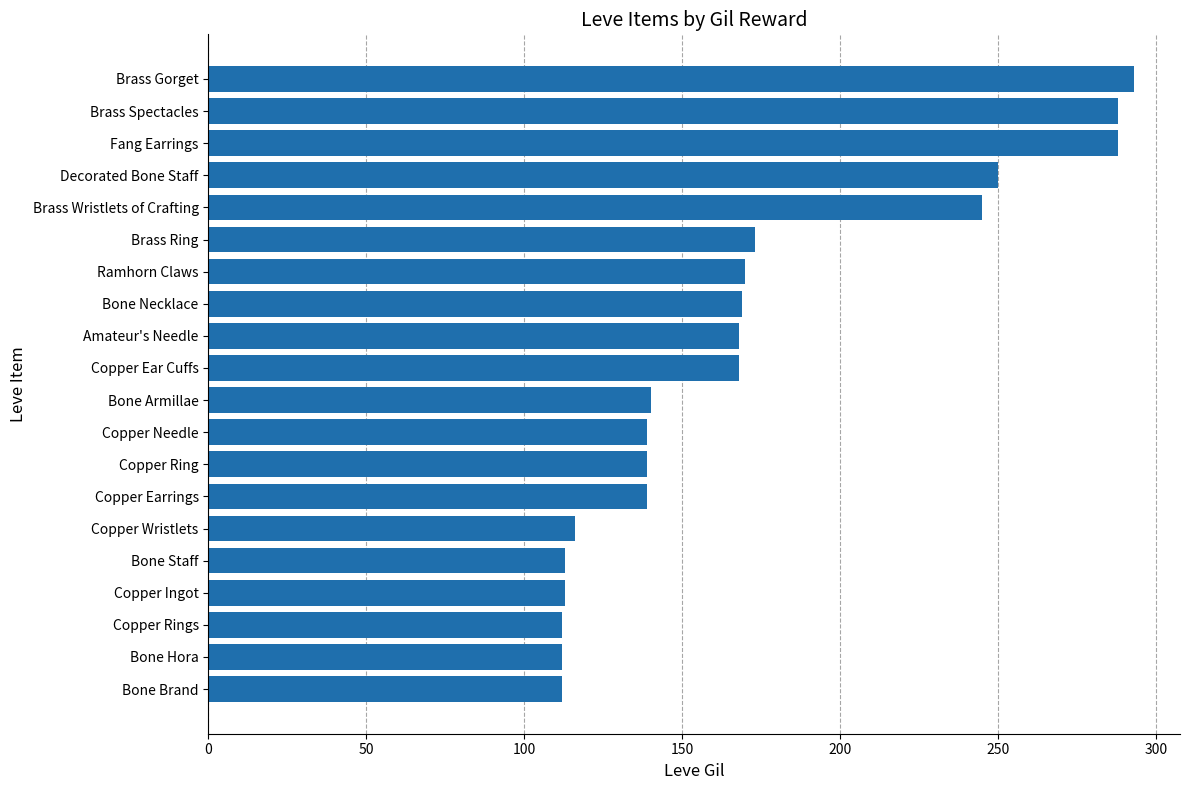

What value does the data have at Copper Wristlets?

116